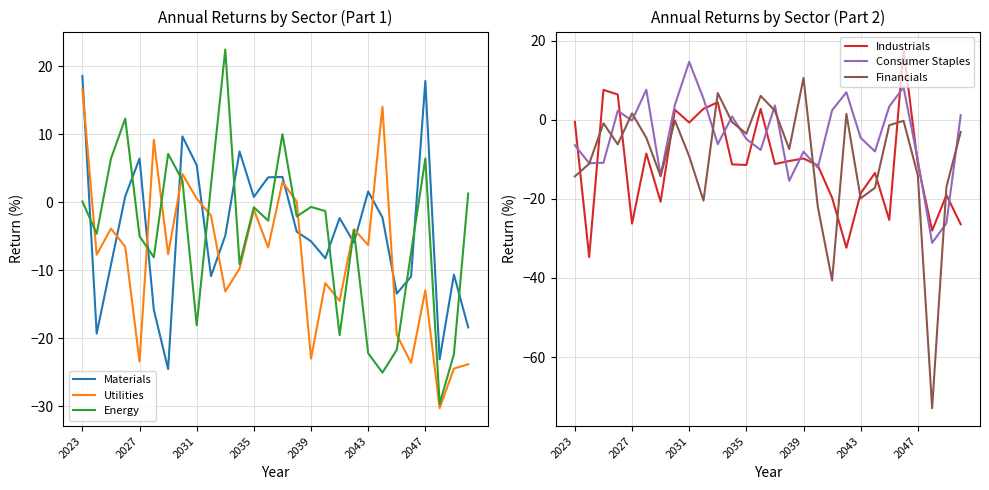

Which series has the widest spread of values?

Financials